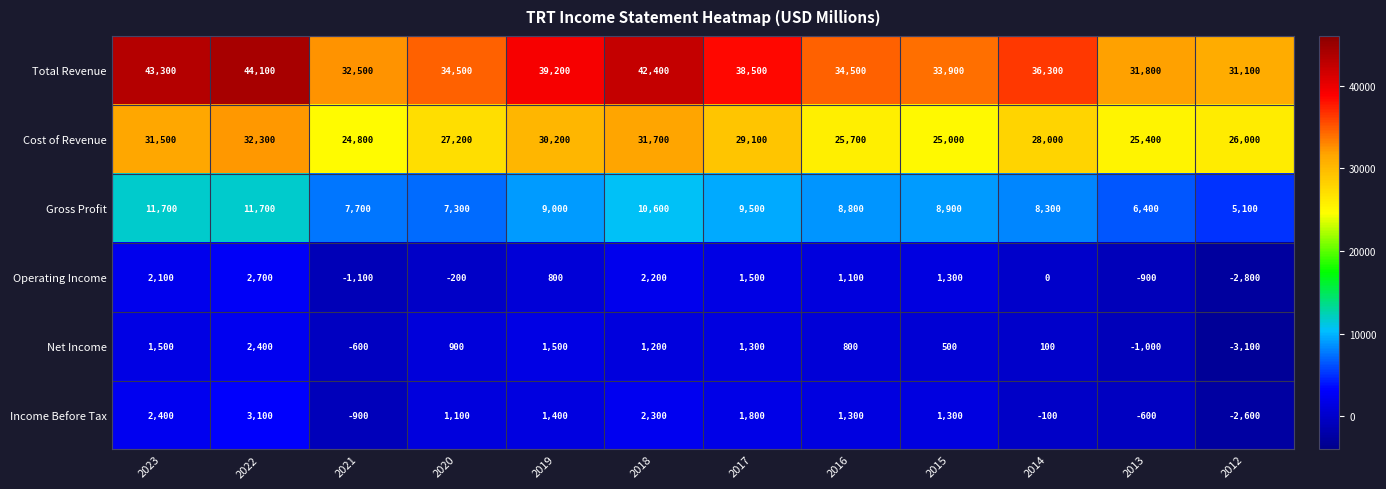

Which series has the widest spread of values?

Total Revenue